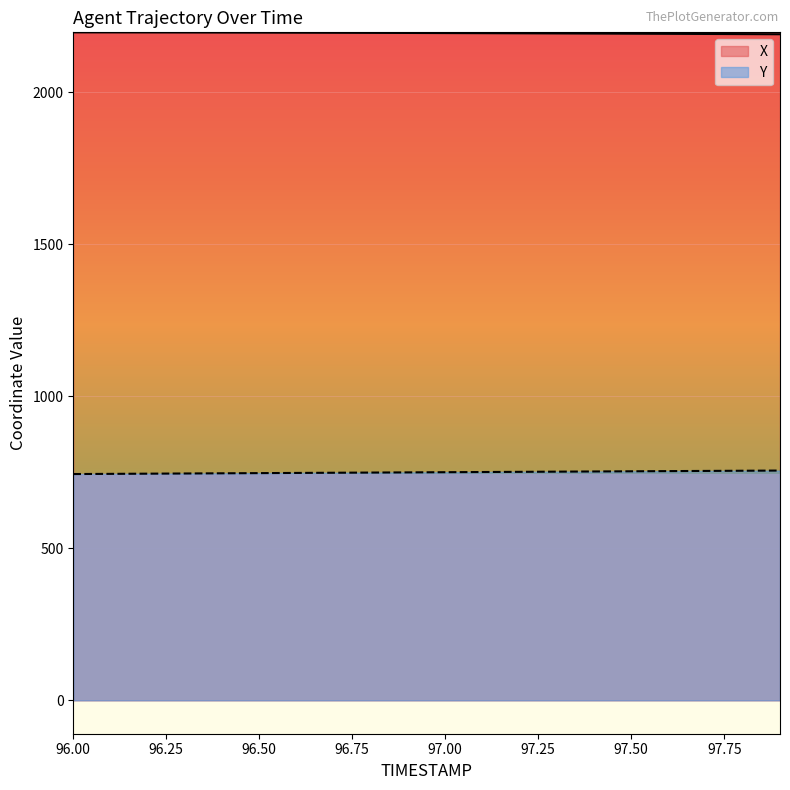

The value of Y at 96.8 is 1142.7. True or false?

False